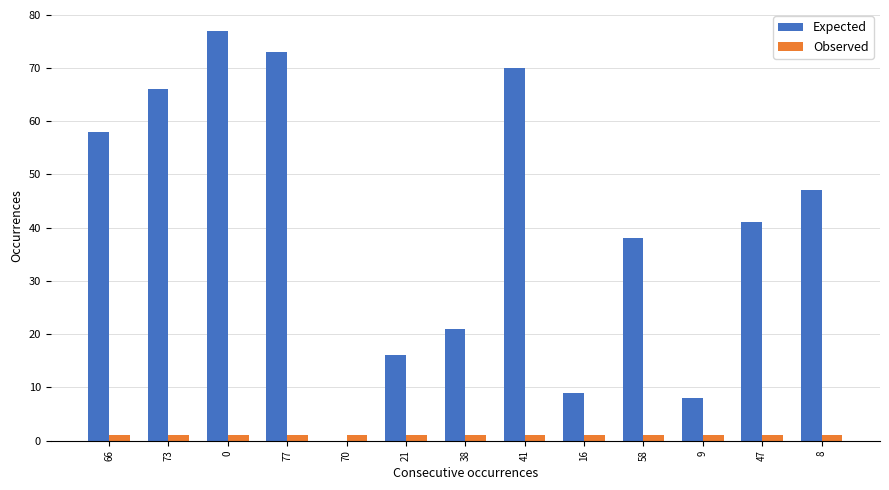

Which series has the largest total across all categories?

Expected